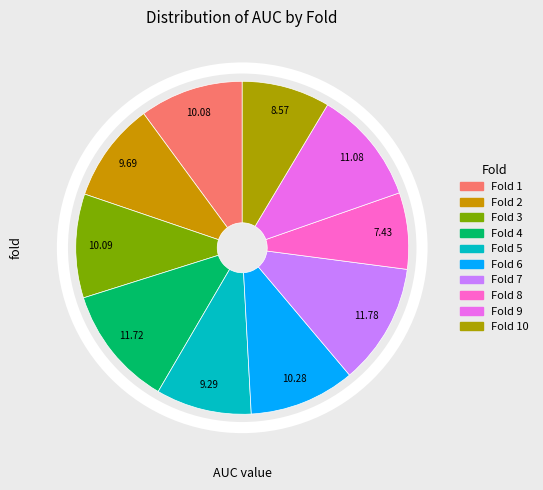

How many segments does this pie chart have?

10